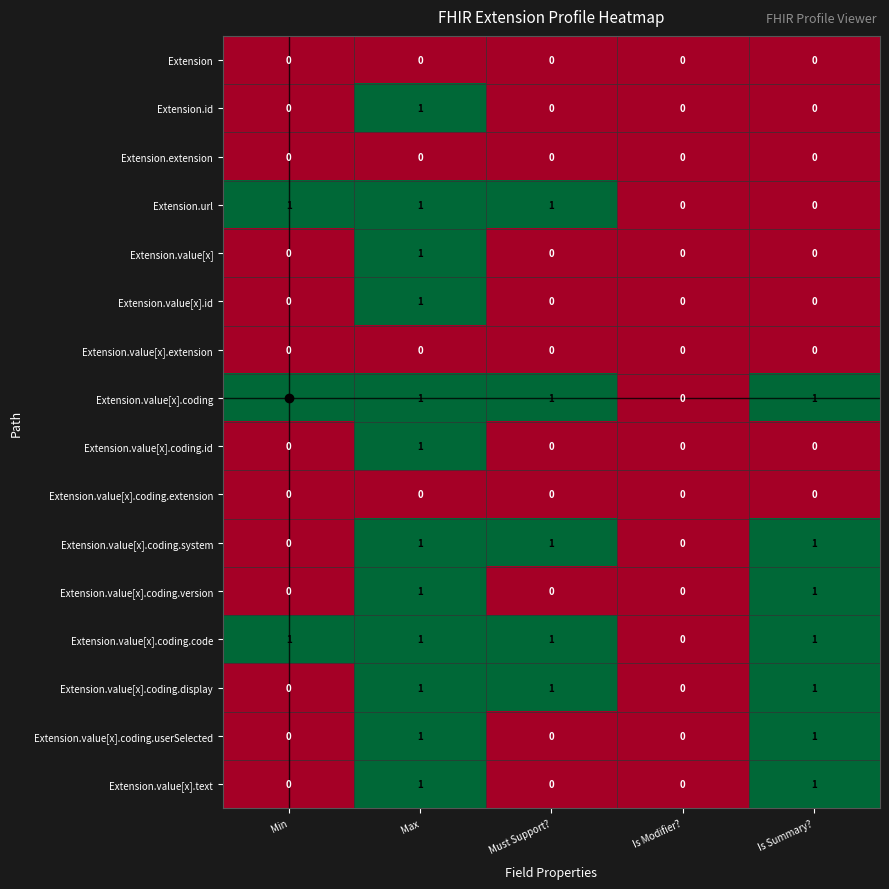

How many Extension.value[x] values are between 0 and 1?

5